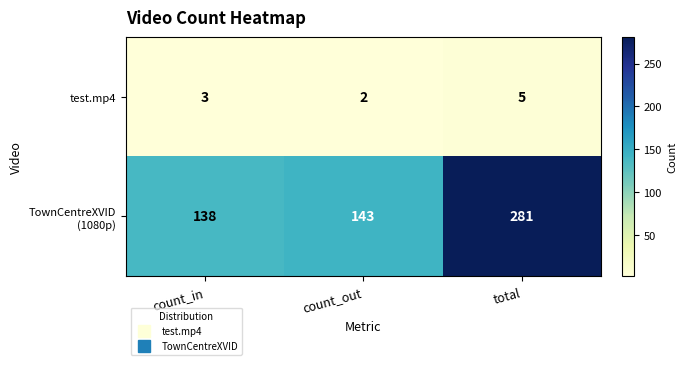

At which category is the sum across all series the highest?

total